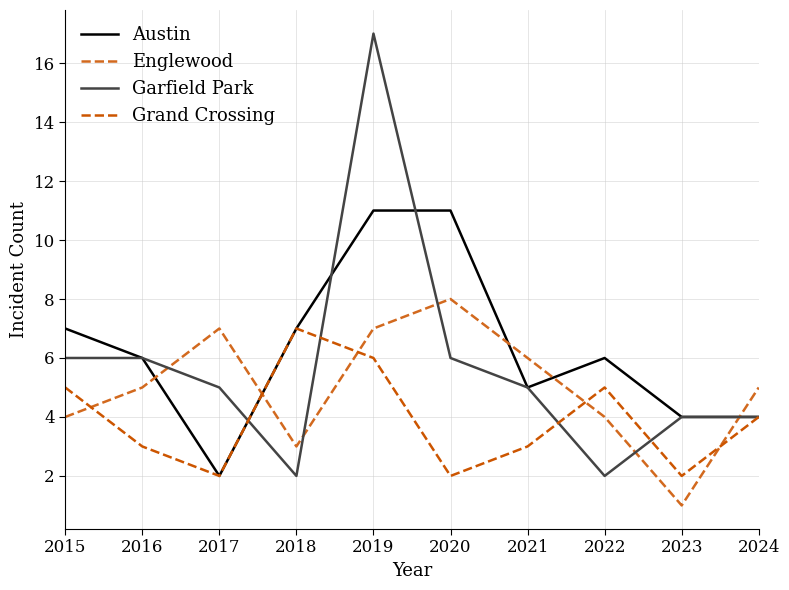

What is the value of the Garfield Park point at the 10th from the left?

4